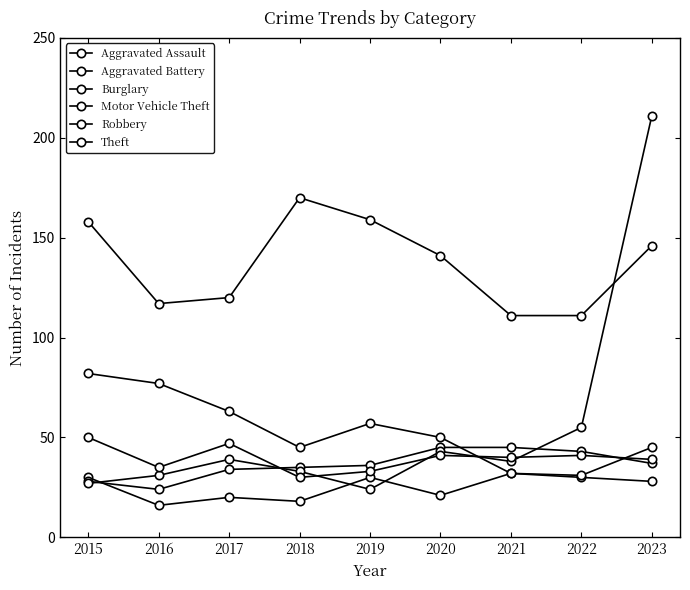

True or false: Aggravated Battery has a value of 8 at 2017.

False